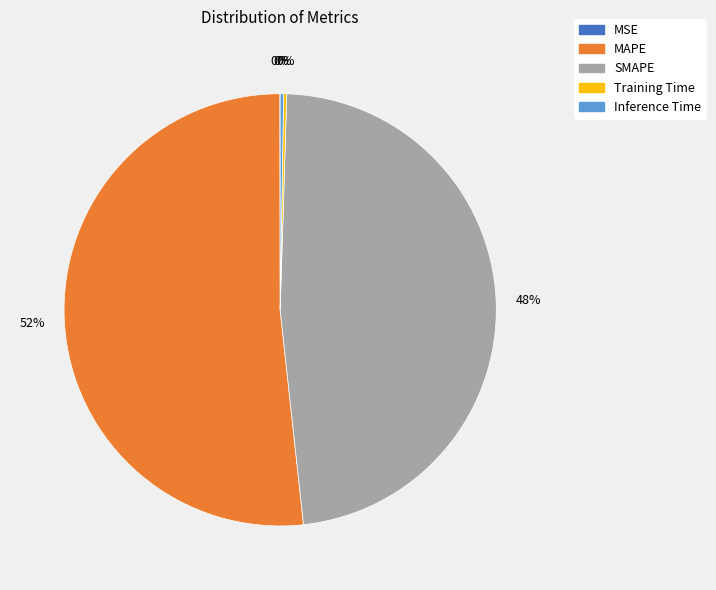

Which category has the biggest portion of the pie?

MAPE